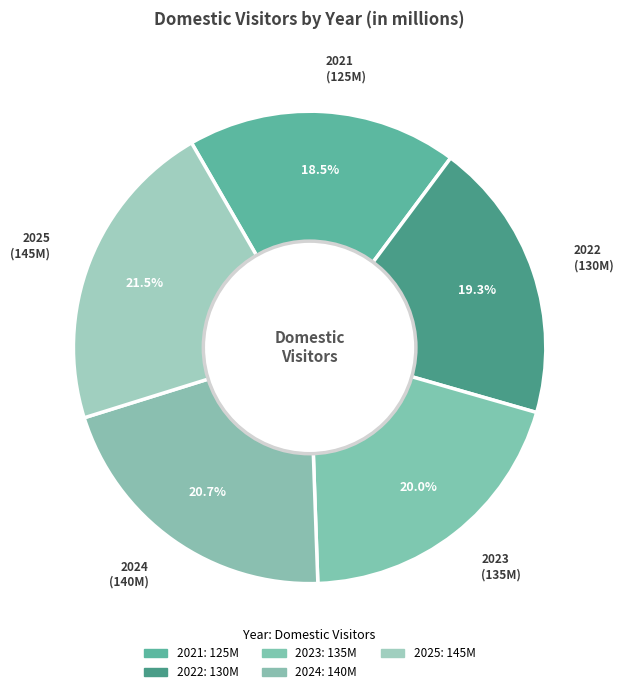

To the nearest percent, what portion does 2024 represent?

21%